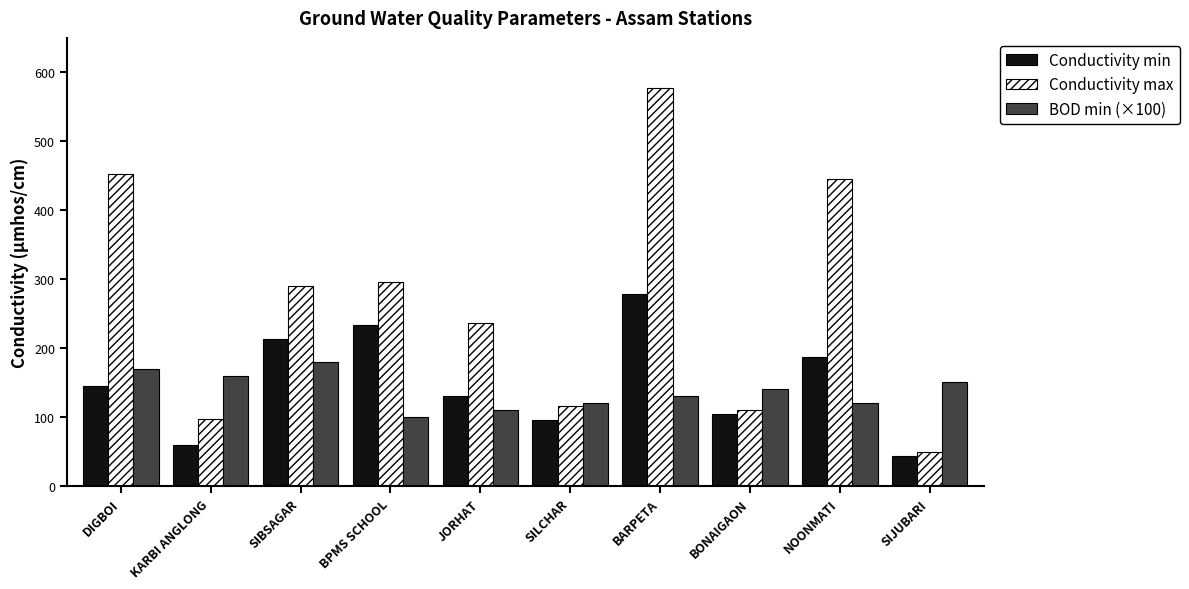

List the series in order of their peak value, highest first.

Conductivity max, Conductivity min, BOD min (×100)